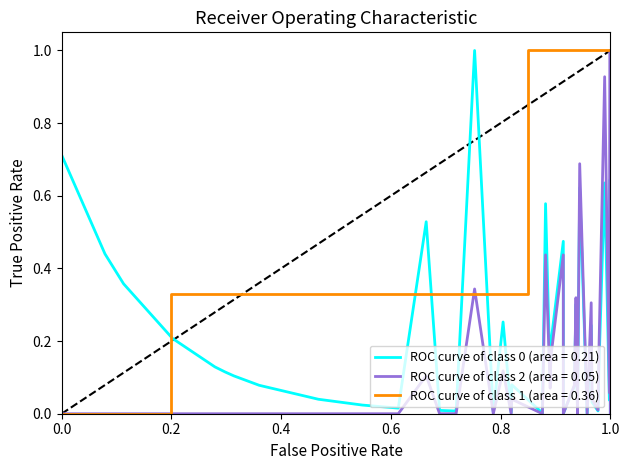

What is the maximum value for ROC curve of class 2 (area = 0.05)?

1.0